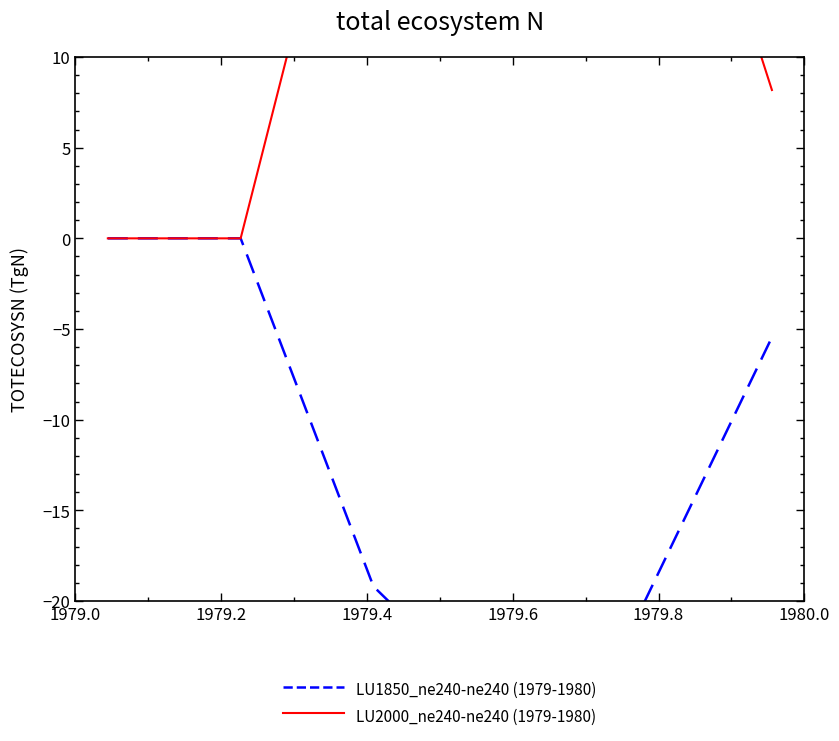

Which series changed the most between 1979.8 and 1980.0?

LU2000_ne240-ne240 (1979-1980)